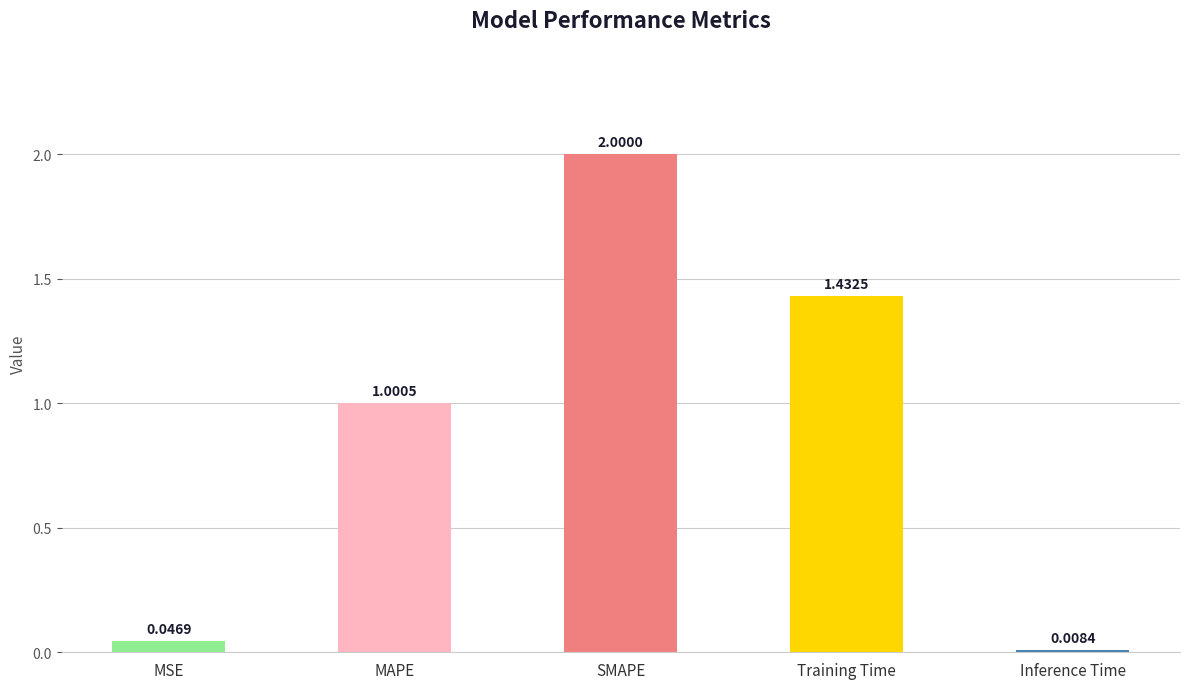

What is the sum of the values at Training Time and MAPE?

2.4